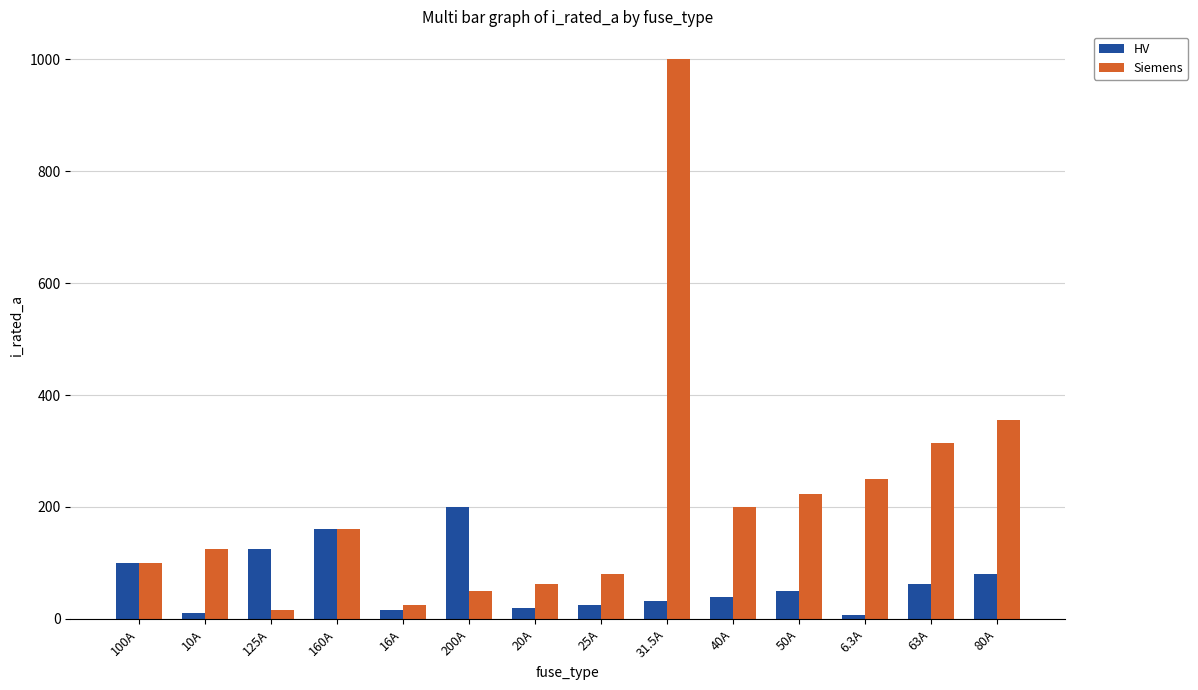

Rank the categories by Siemens value from lowest to highest.

125A, 16A, 200A, 20A, 25A, 100A, 10A, 160A, 40A, 50A, 6.3A, 63A, 80A, 31.5A